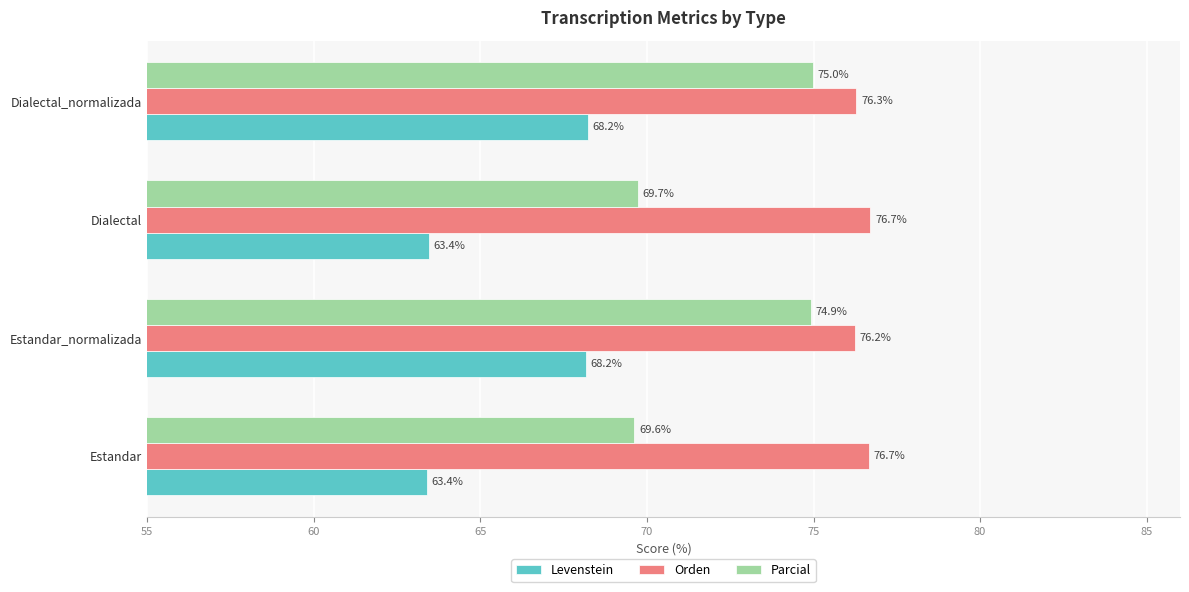

How many data points does each series have?

4